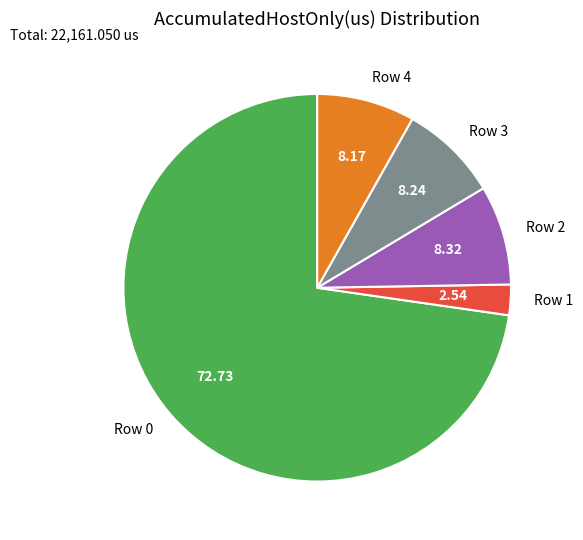

Do Row 4 and Row 0 together represent more than half of the pie?

Yes